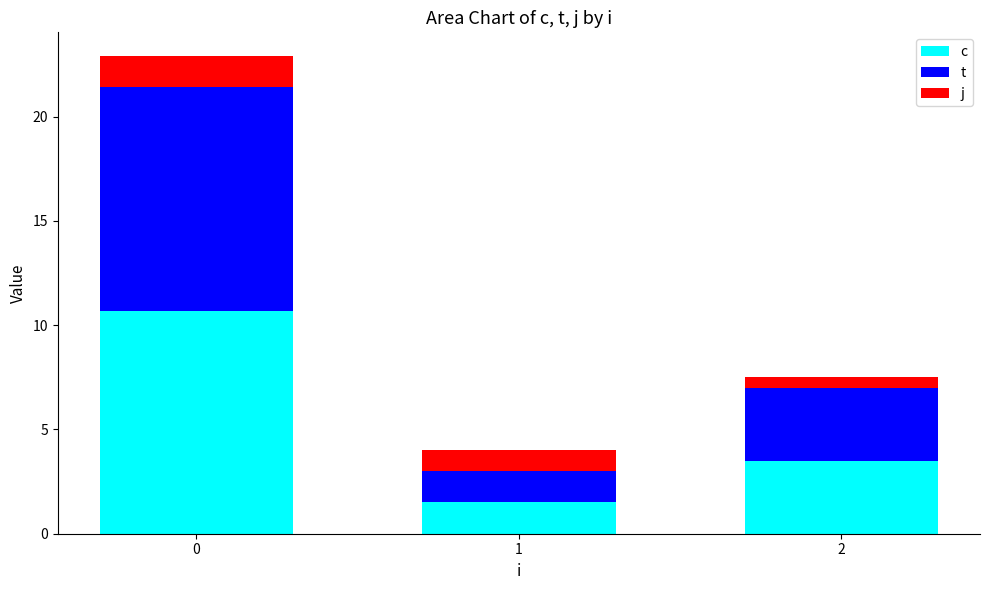

What is the total value across all series at 1?

4.0